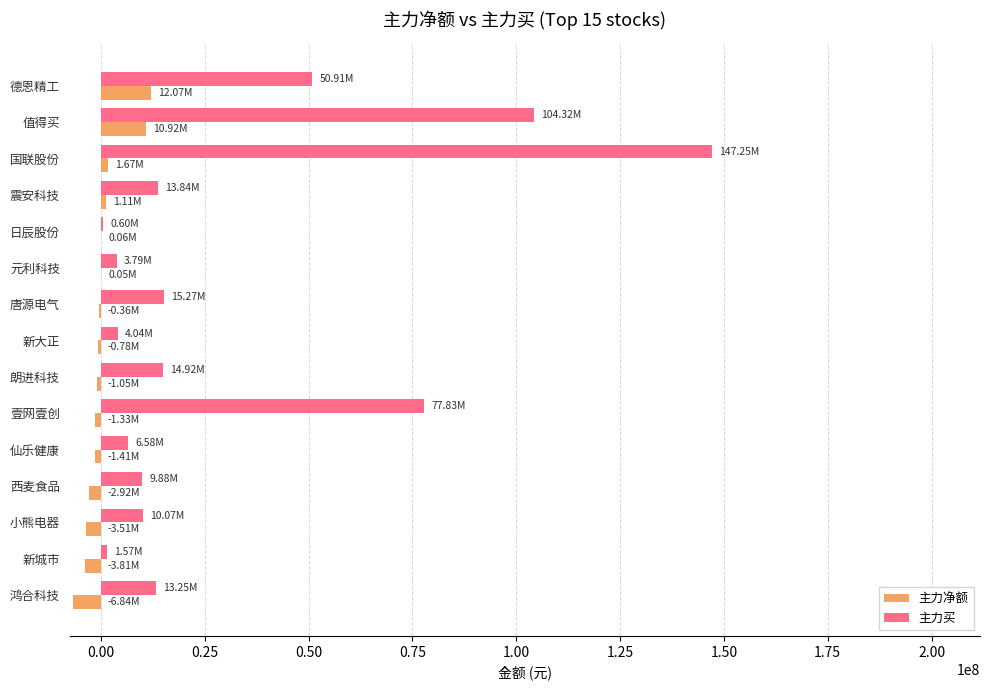

At which category is the sum across all series the highest?

国联股份